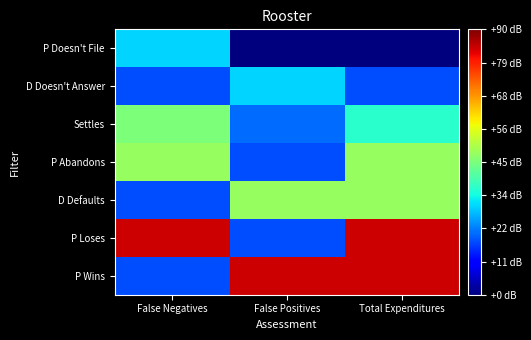

Reading left to right, extract all data points from this chart.

P Doesn't File: False Negatives=1.0	False Positives=0.0	Total Expenditures=0.0
D Doesn't Answer: False Negatives=0.6	False Positives=1.0	Total Expenditures=0.6
Settles: False Negatives=1.5	False Positives=0.7	Total Expenditures=1.2
P Abandons: False Negatives=1.6	False Positives=0.6	Total Expenditures=1.6
D Defaults: False Negatives=0.6	False Positives=1.6	Total Expenditures=1.6
P Loses: False Negatives=2.8	False Positives=0.6	Total Expenditures=2.8
P Wins: False Negatives=0.6	False Positives=2.8	Total Expenditures=2.8